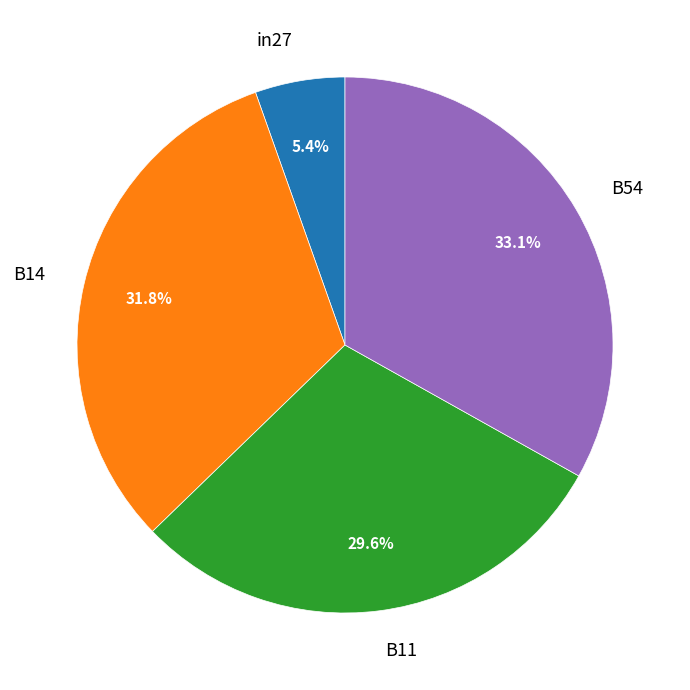

What is the smallest slice in the pie chart?

in27